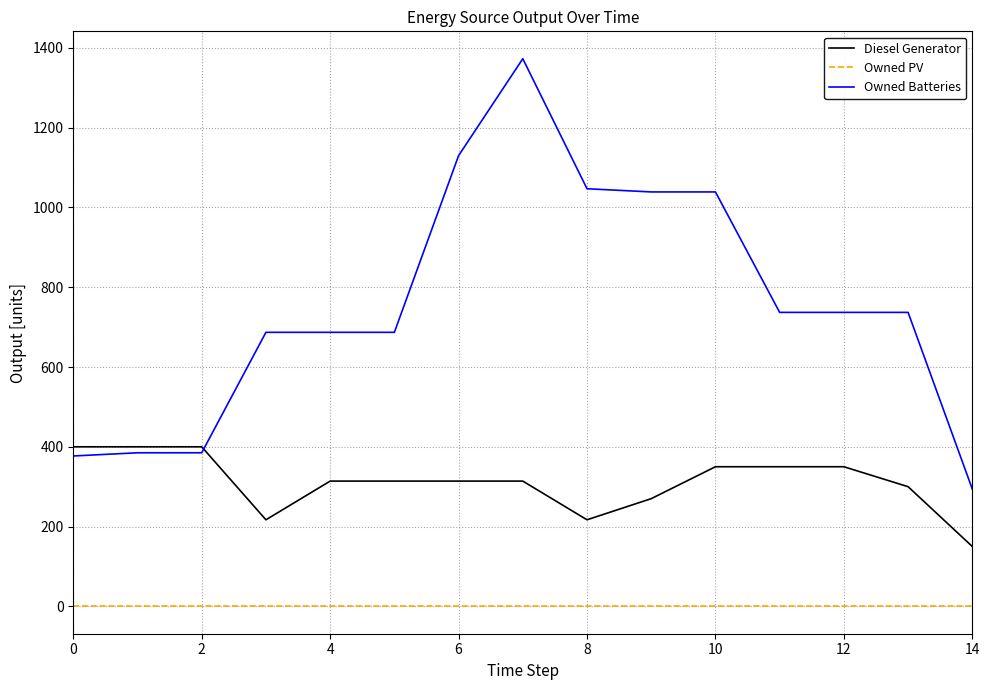

Rank the series by their average value, from lowest to highest.

Owned PV, Diesel Generator, Owned Batteries